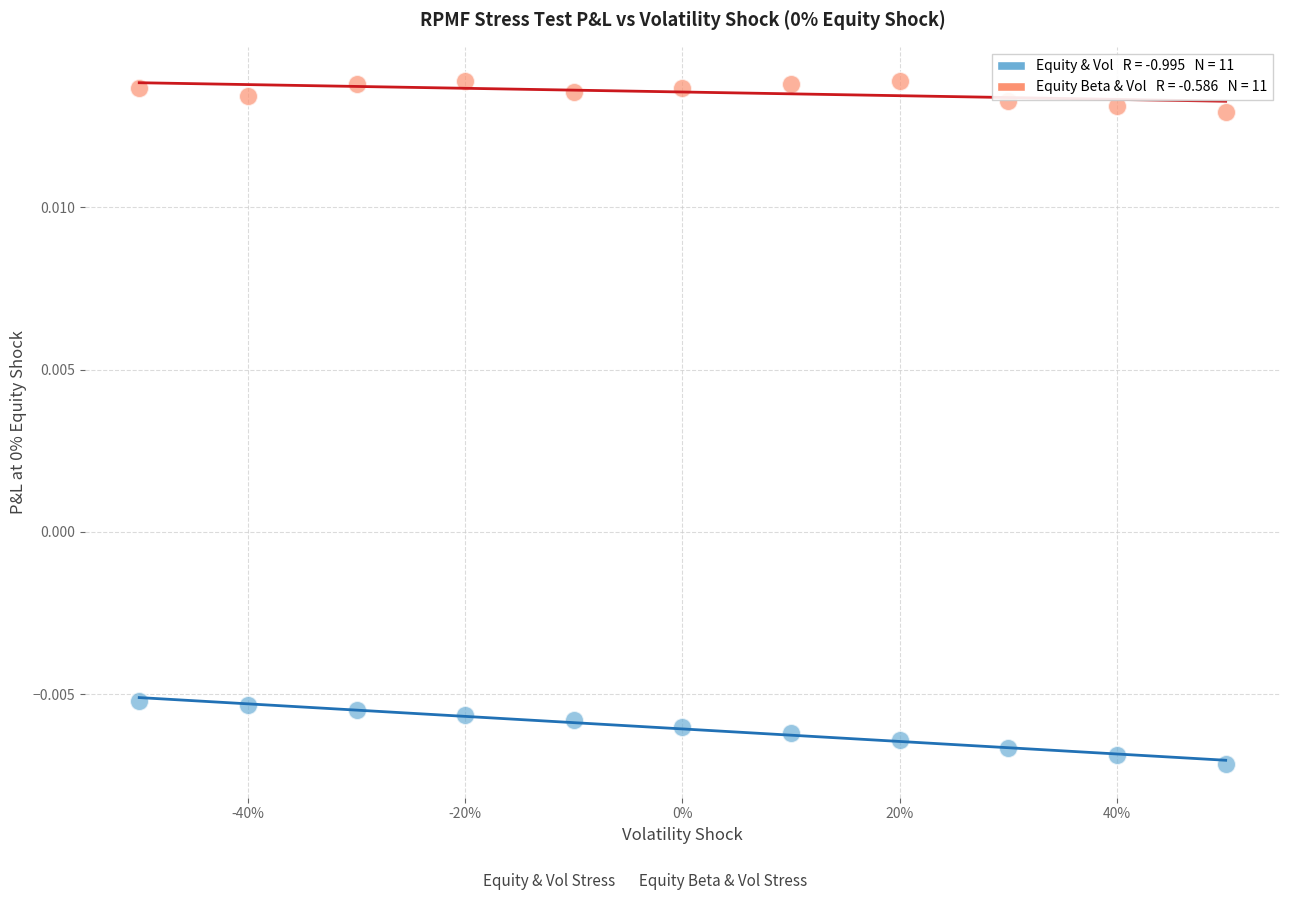

Across all data points, what is the range of X values (max minus min)?

1.0